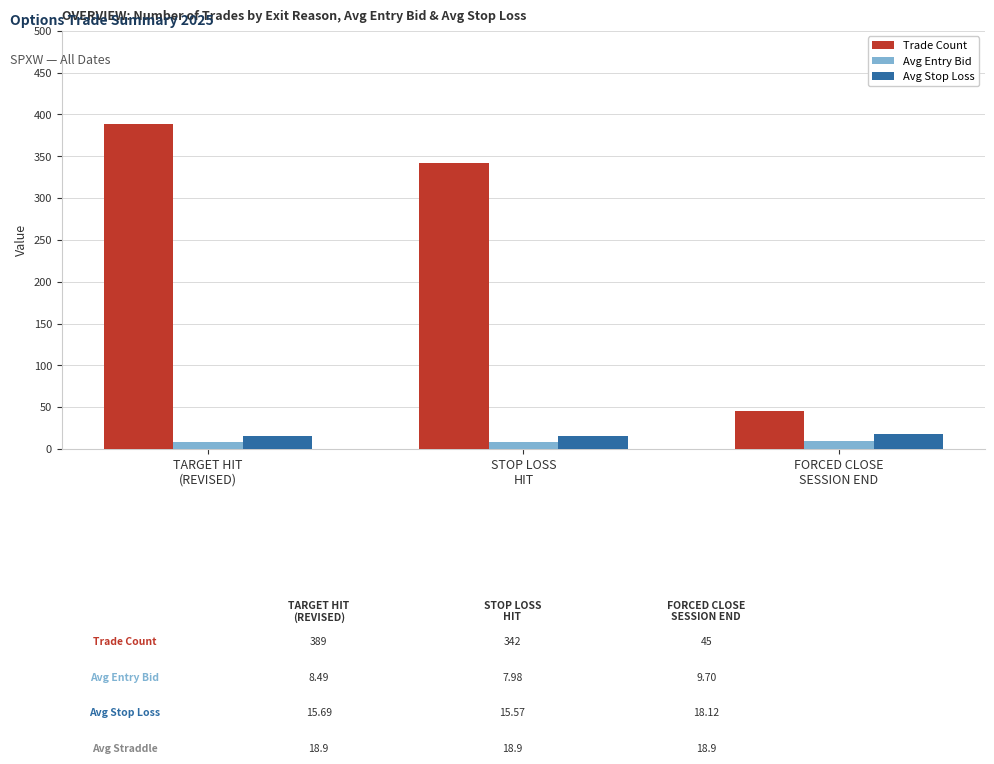

Is the value of Trade Count at TARGET HIT
(REVISED) greater than the value of Avg Stop Loss at STOP LOSS
HIT?

Yes